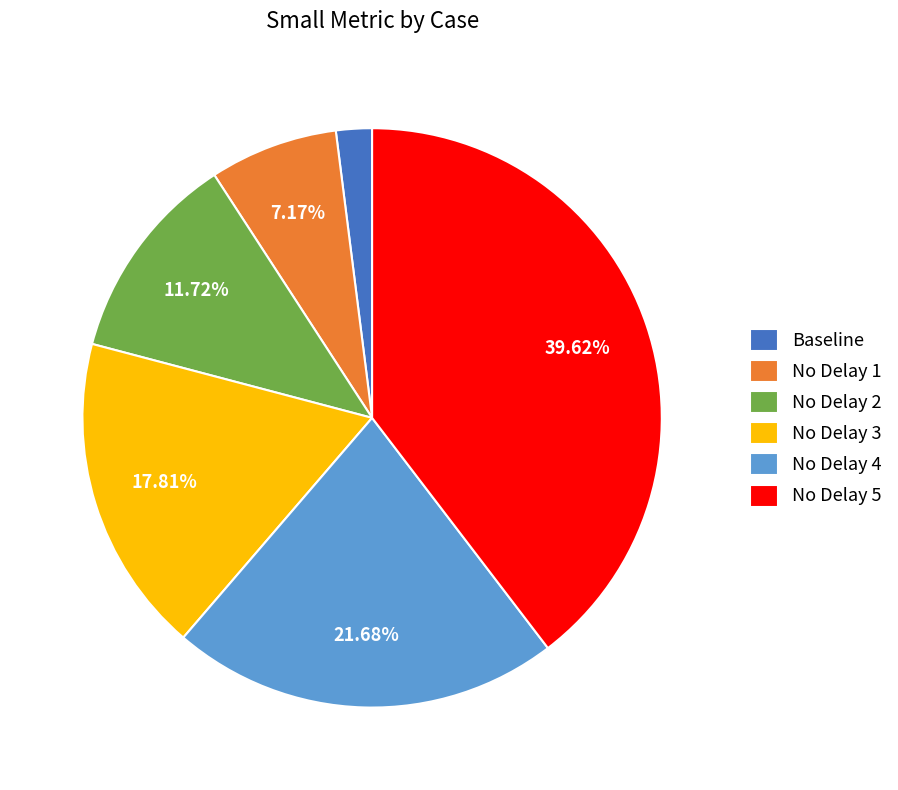

Between No Delay 2 and No Delay 5, which is larger?

No Delay 5